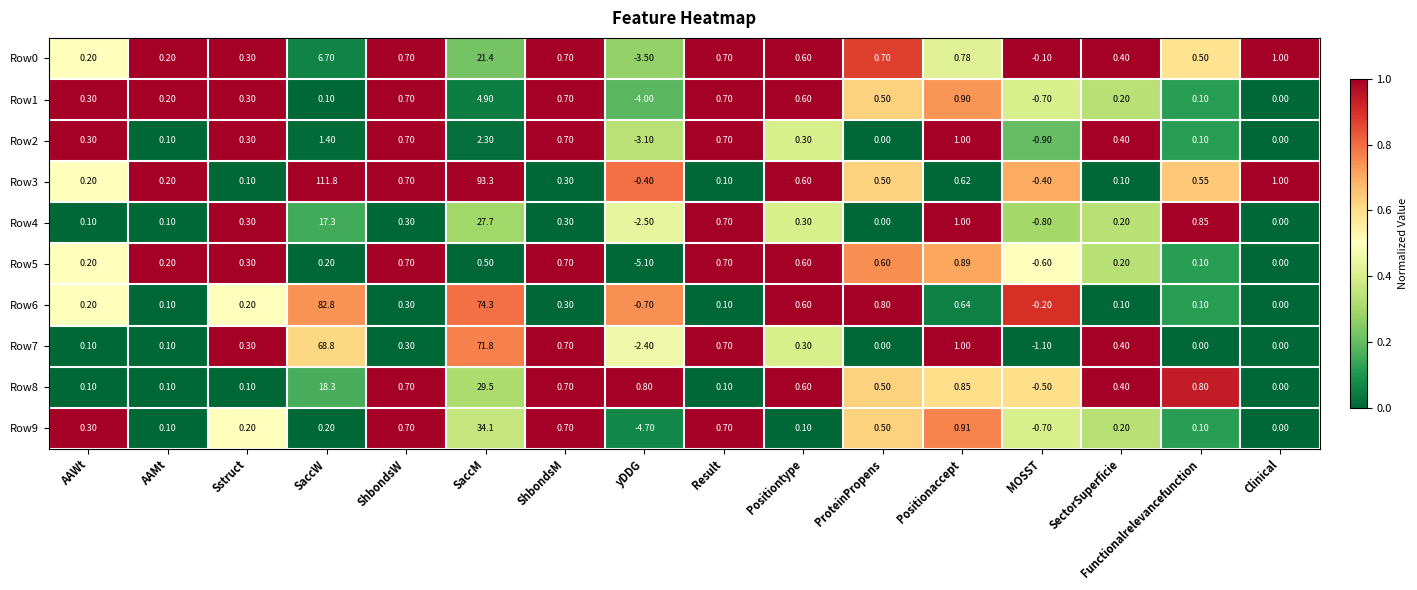

At how many categories does at least one series exceed 0?

15